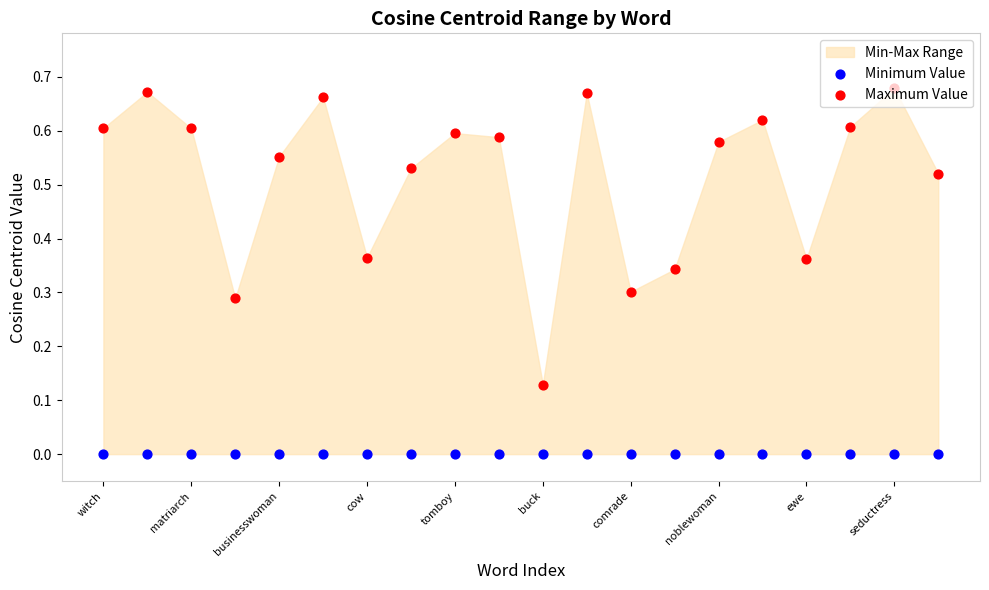

Which series has the largest Y range (max minus min)?

Maximum Value